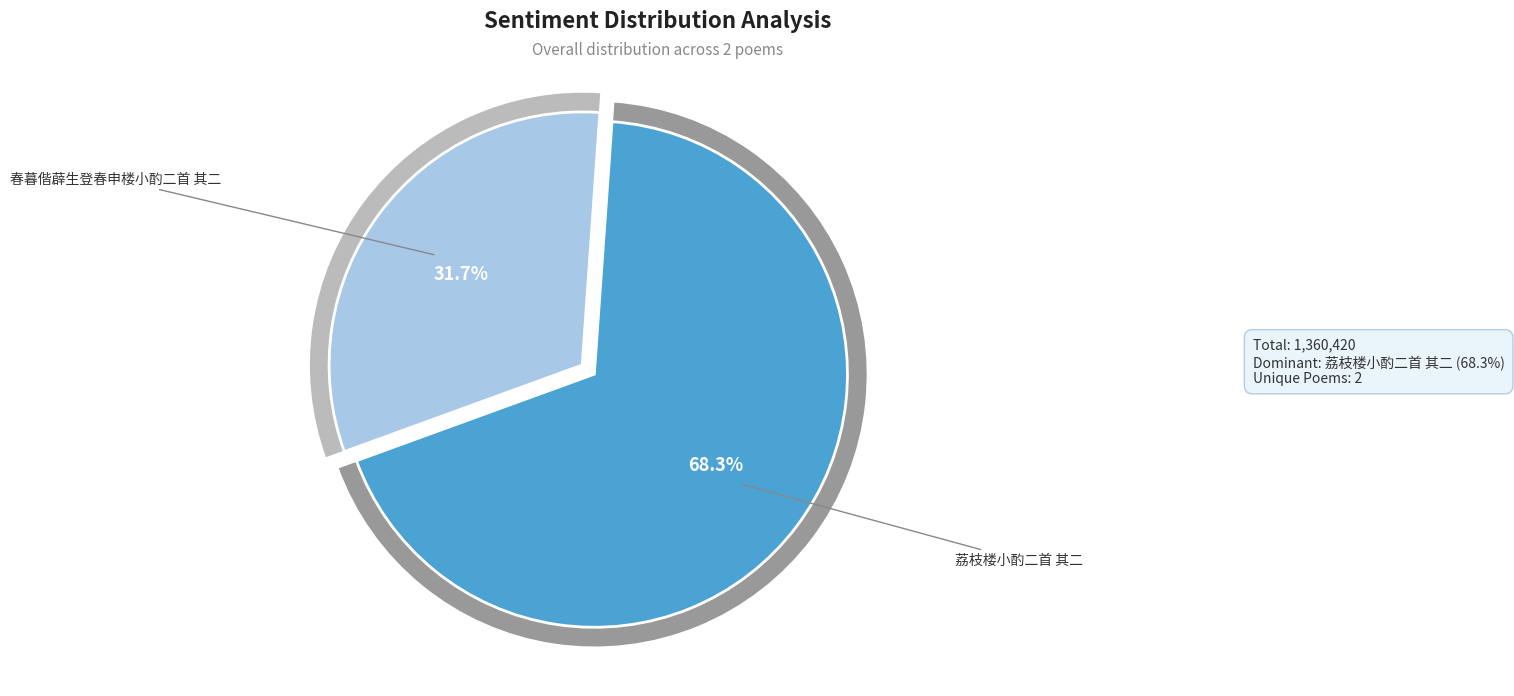

How many slices are in this pie chart?

2